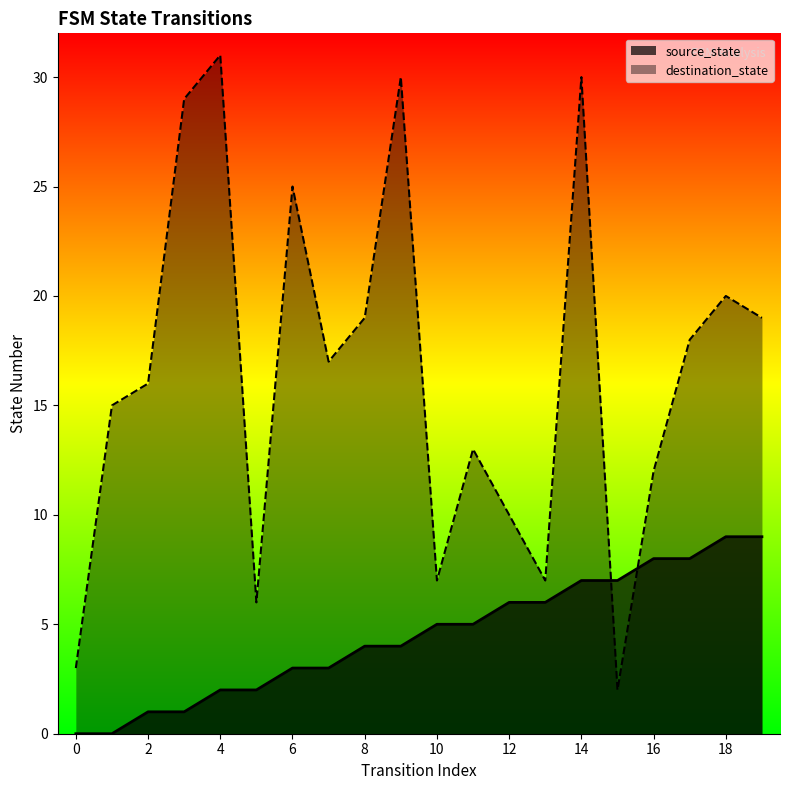

Is the value of source_state at 18 greater than the value of destination_state at 14?

No